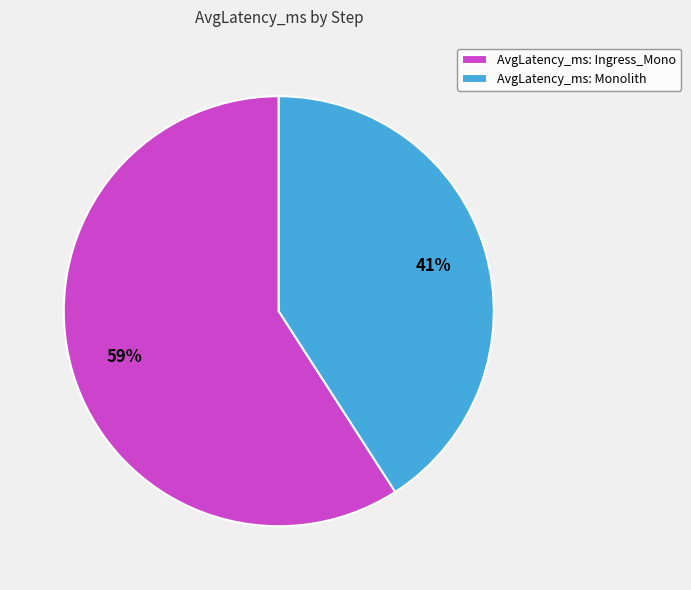

Does any single category account for the majority?

Yes